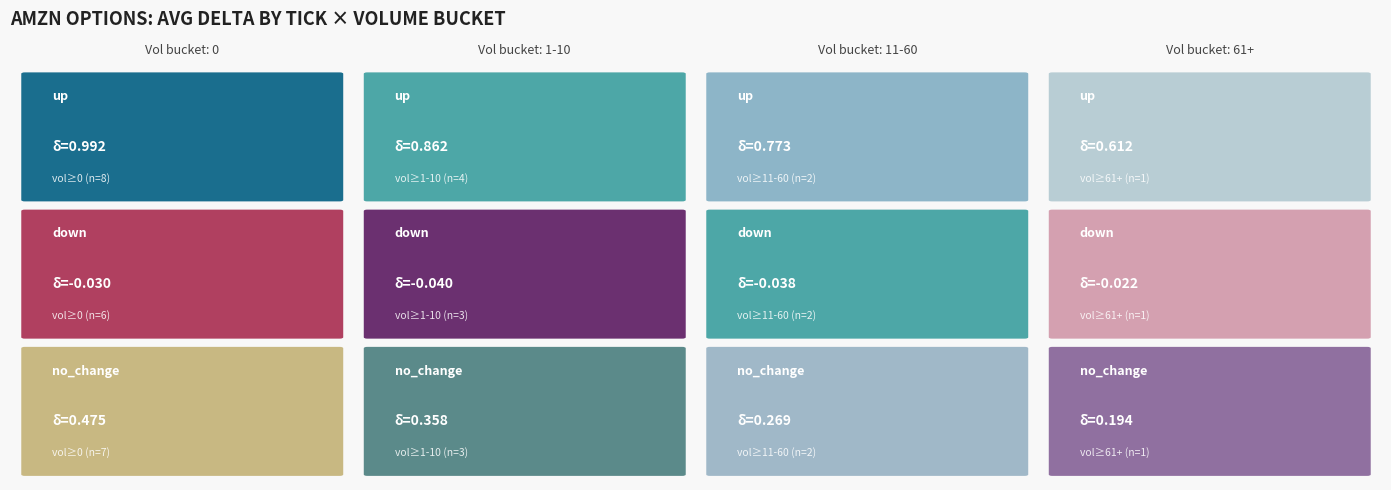

Reading left to right, extract all data points from this chart.

up: 1.0	0.9	0.8	0.6
down: -0.0	-0.0	-0.0	-0.0
no_change: 0.5	0.4	0.3	0.2